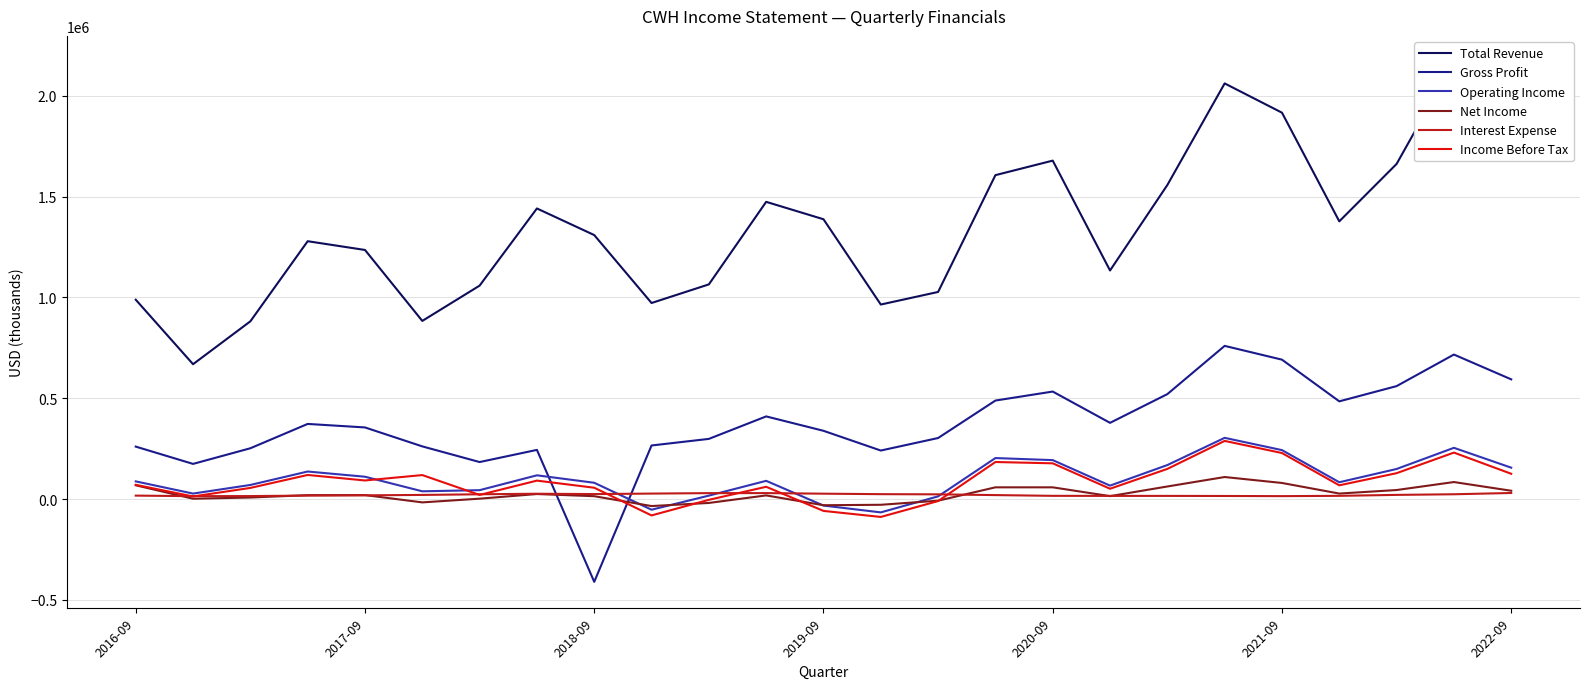

What is the sum of all Total Revenue values?

33658800